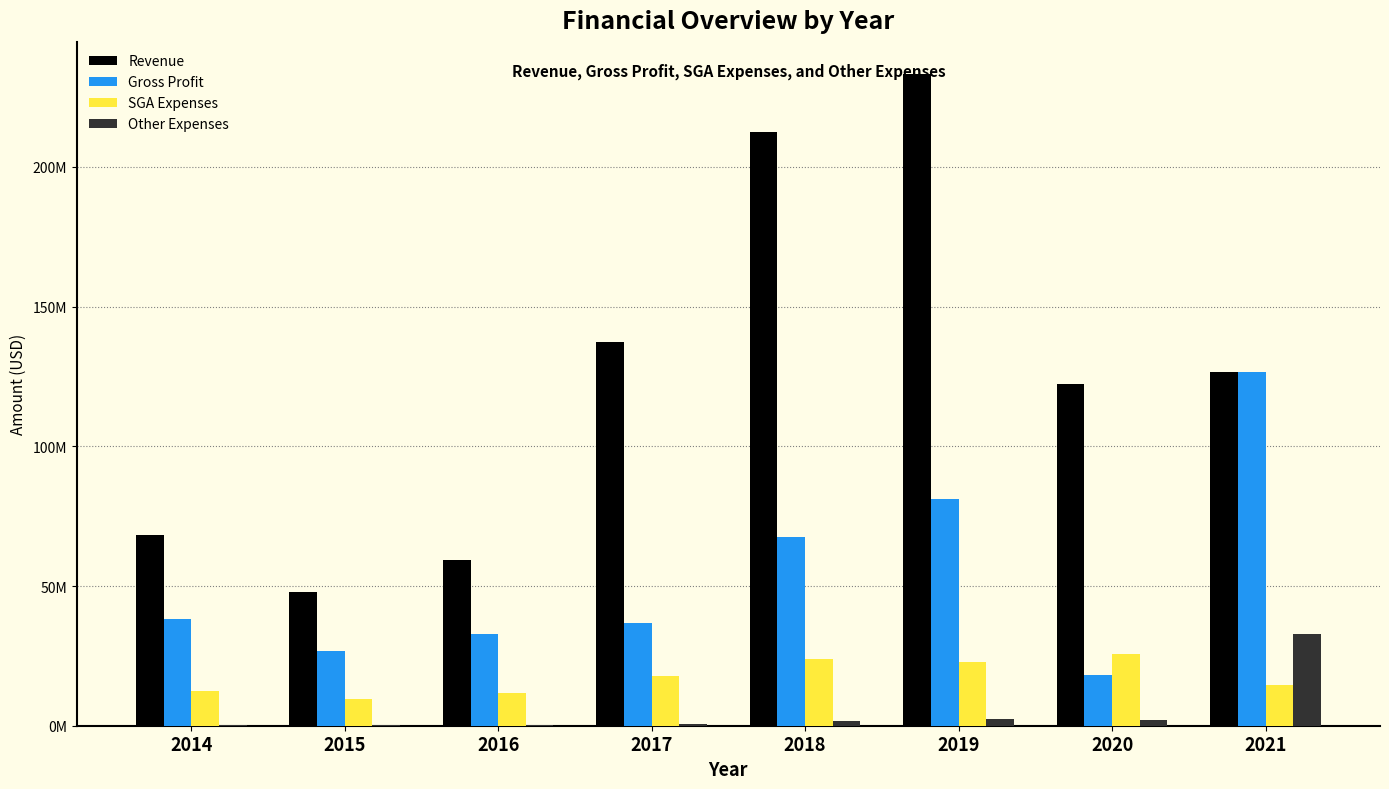

Which category has the lowest value in the Gross Profit series?

2020